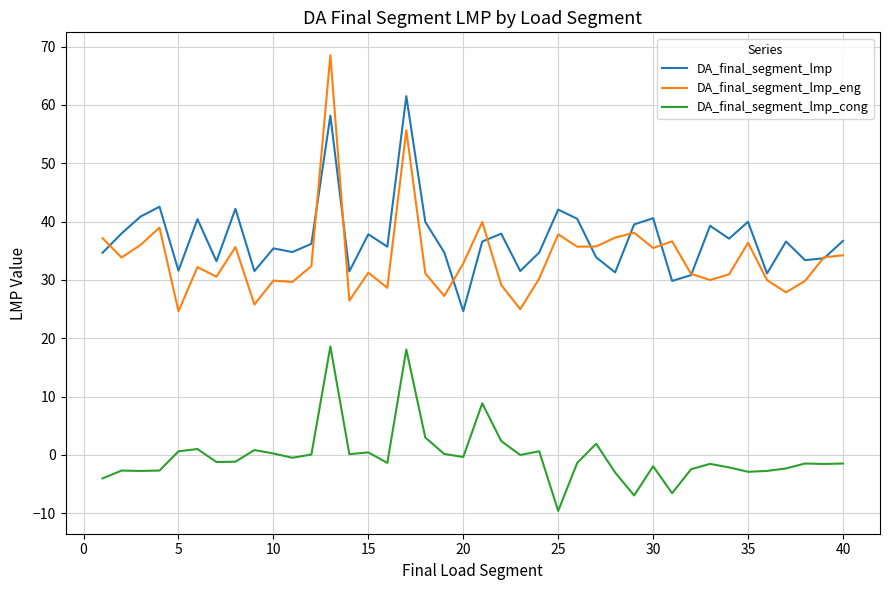

True or false: DA_final_segment_lmp and DA_final_segment_lmp_cong intersect in this chart.

False